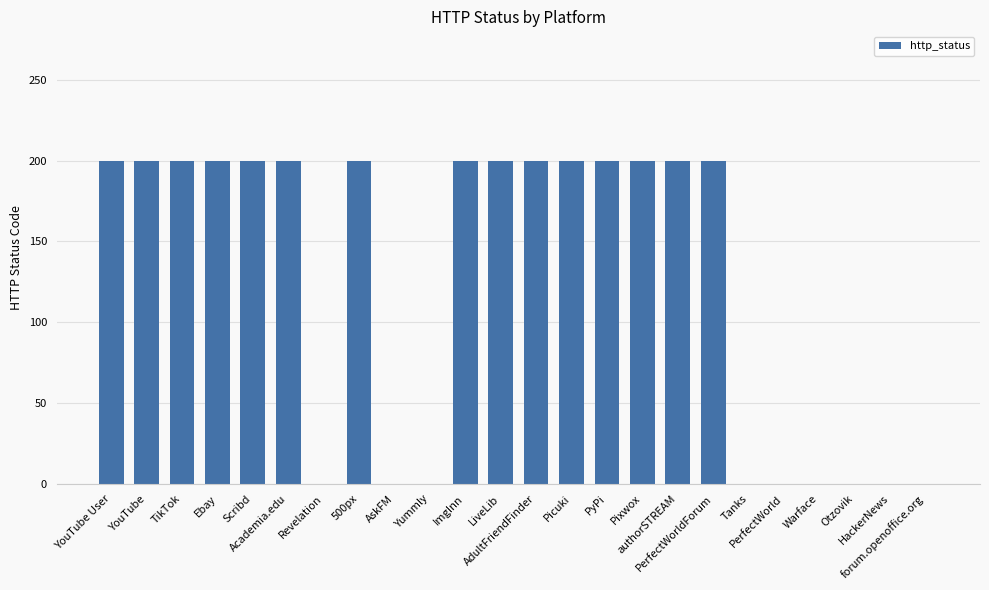

Between Ebay and Yummly, which is larger?

Ebay